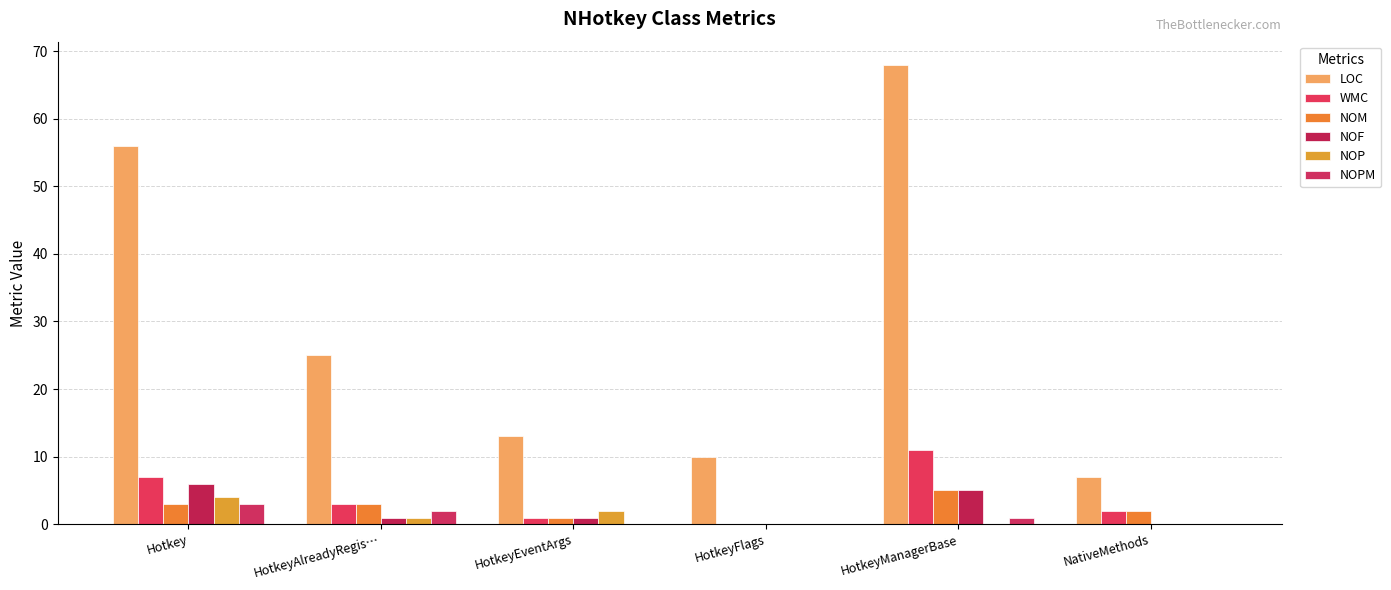

How many groups of bars are there?

6